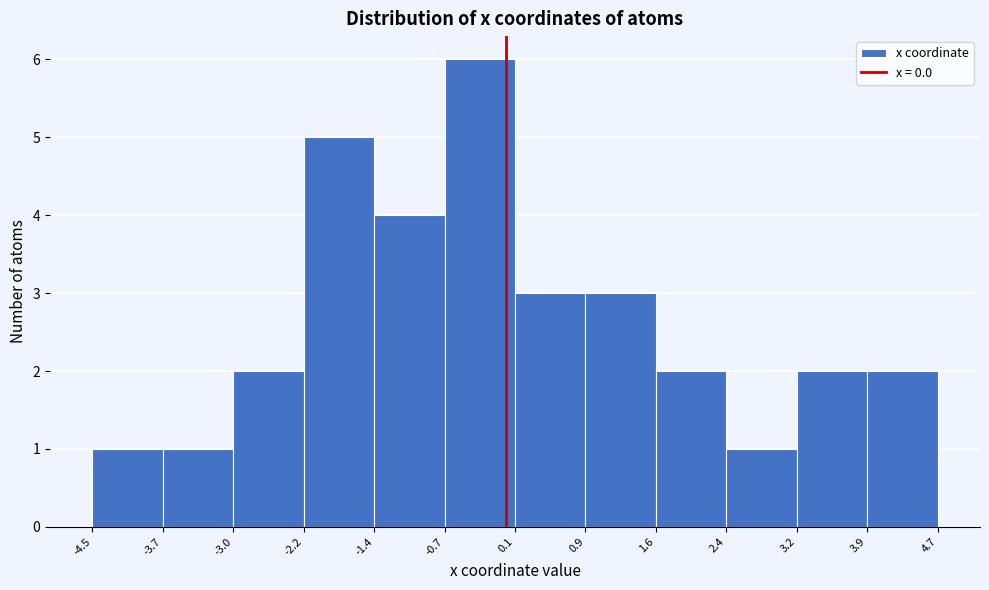

Reading left to right, transcribe this chart: for each bar, give the range it covers on the x-axis and its height. The values are not printed on the chart, so give them approximately, as read against the axis.

-4.5 to -3.7: 1
-3.7 to -3.0: 1
-3.0 to -2.2: 2
-2.2 to -1.4: 5
-1.4 to -0.7: 4
-0.7 to 0.1: 6
0.1 to 0.9: 3
0.9 to 1.6: 3
1.6 to 2.4: 2
2.4 to 3.2: 1
3.2 to 3.9: 2
3.9 to 4.7: 2